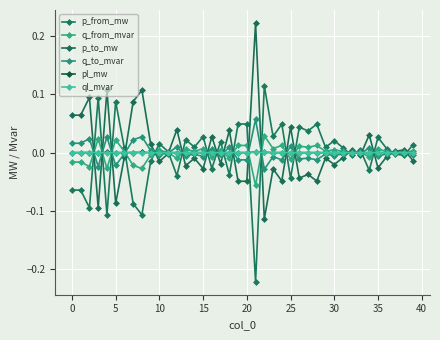

True or false: p_from_mw has more than 0 interior local peaks.

True